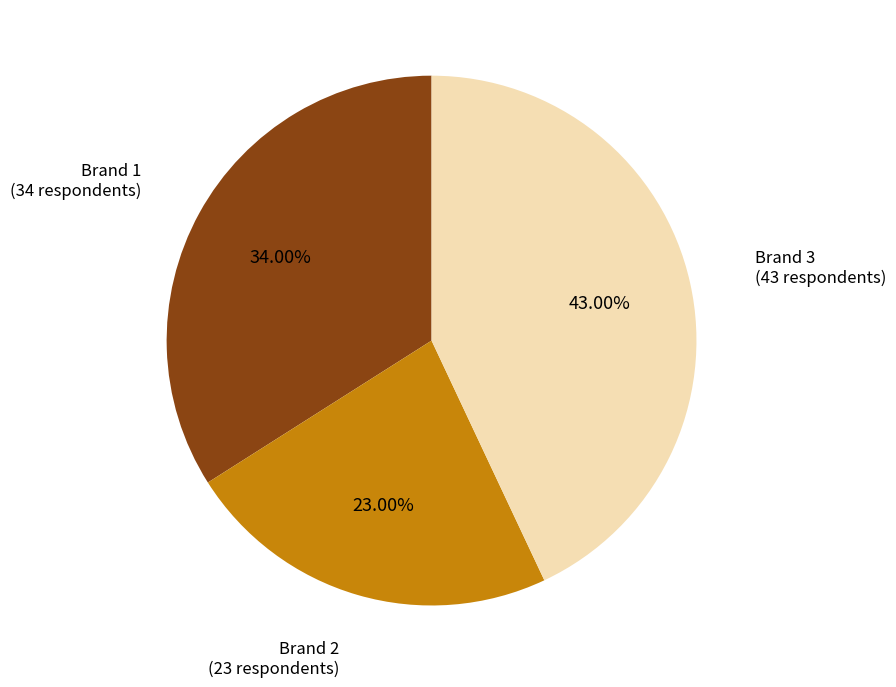

Is there any slice that represents more than half of the pie?

No